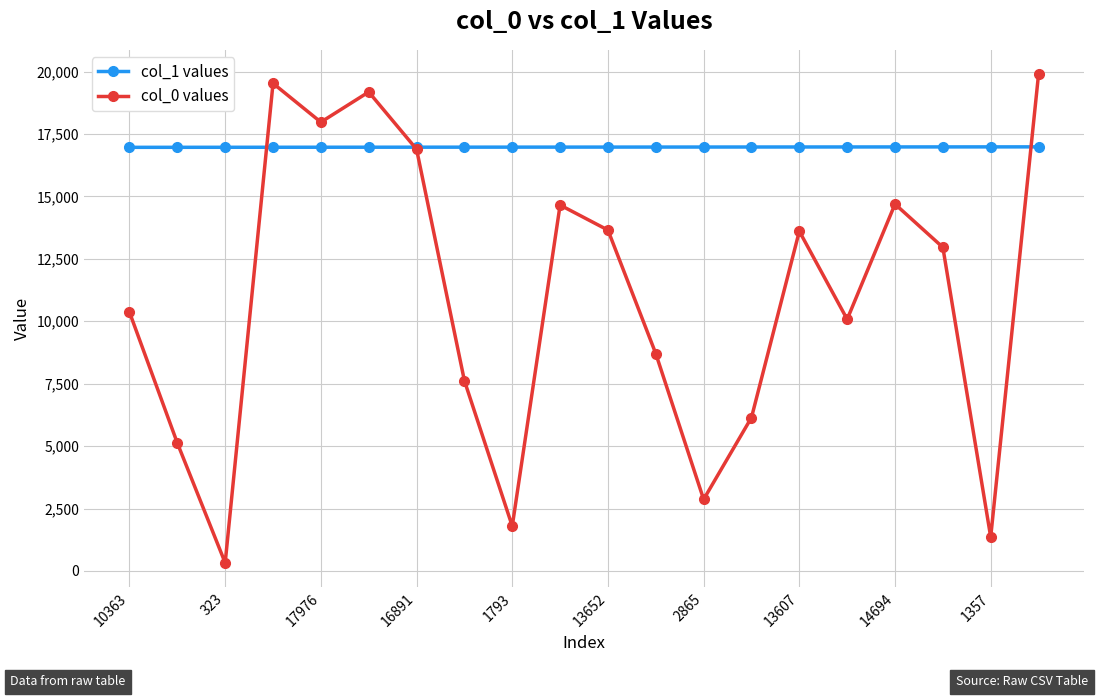

Rank the series by their average value, from highest to lowest.

col_1 values, col_0 values